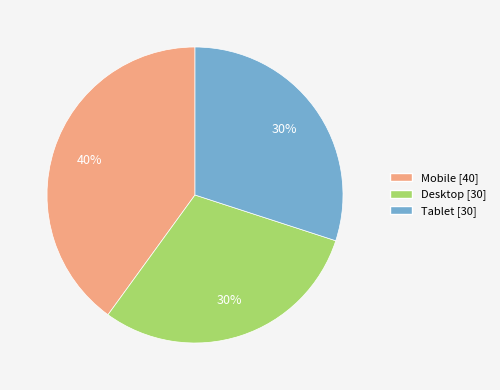

Which slice is the largest?

Mobile